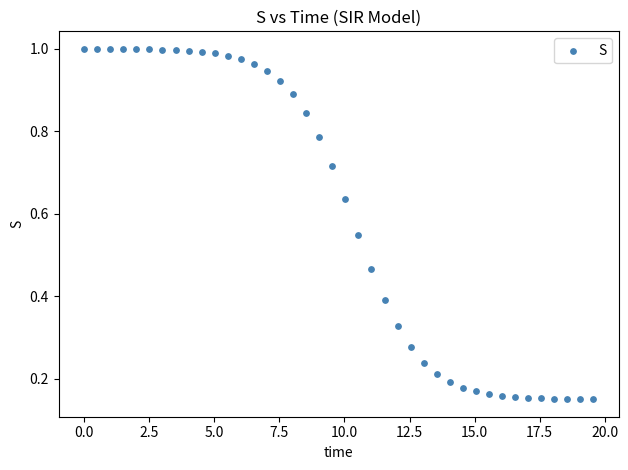

What is the range of X values (max minus min)?

19.6